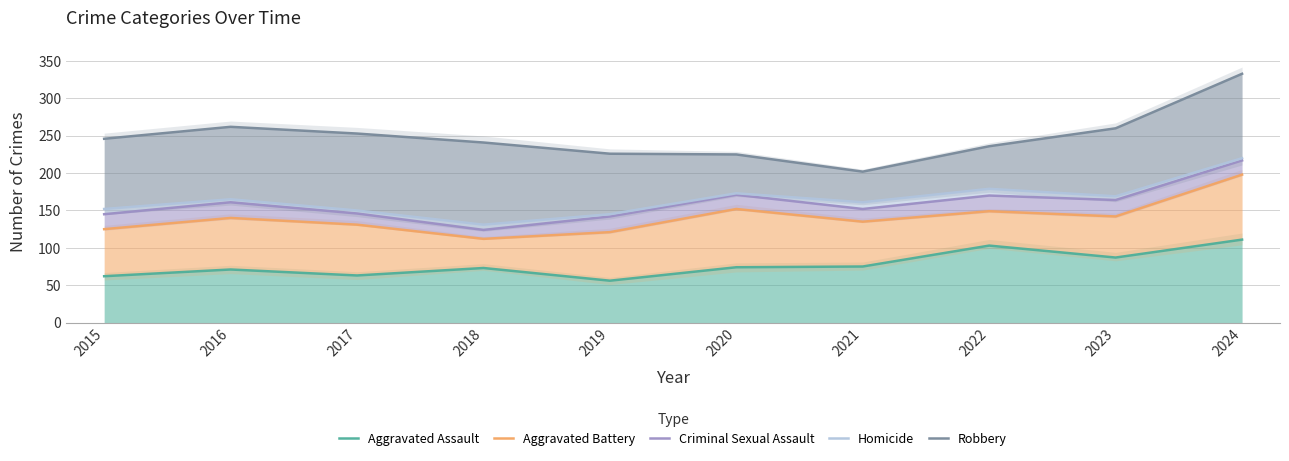

What is the value of the Robbery point at the 7th from the left?

202